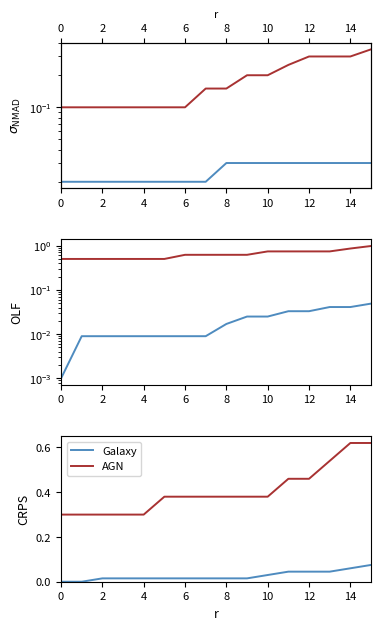

Does the chart have visible grid lines?

No